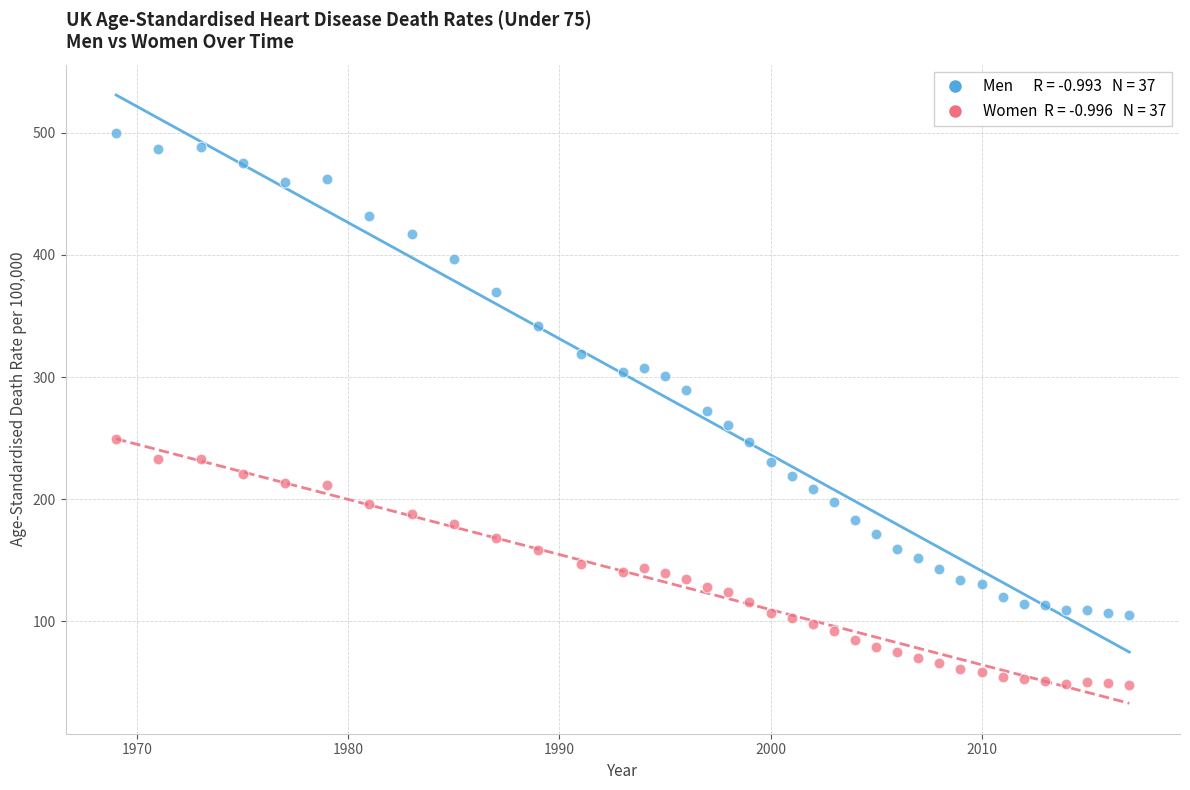

Across all data points, what is the range of Y values (max minus min)?

453.0